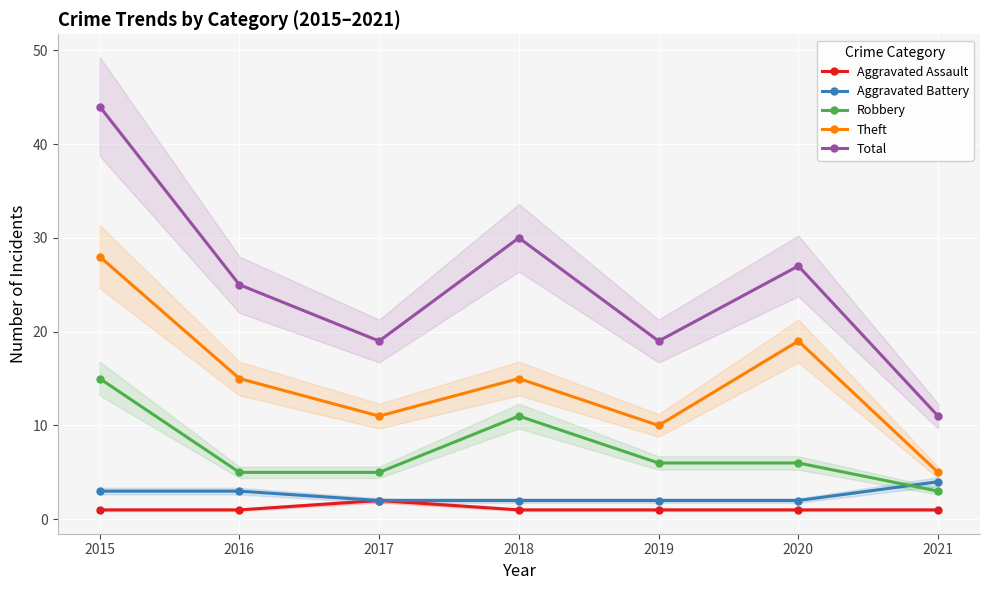

How many data points in Theft are less than 15?

3